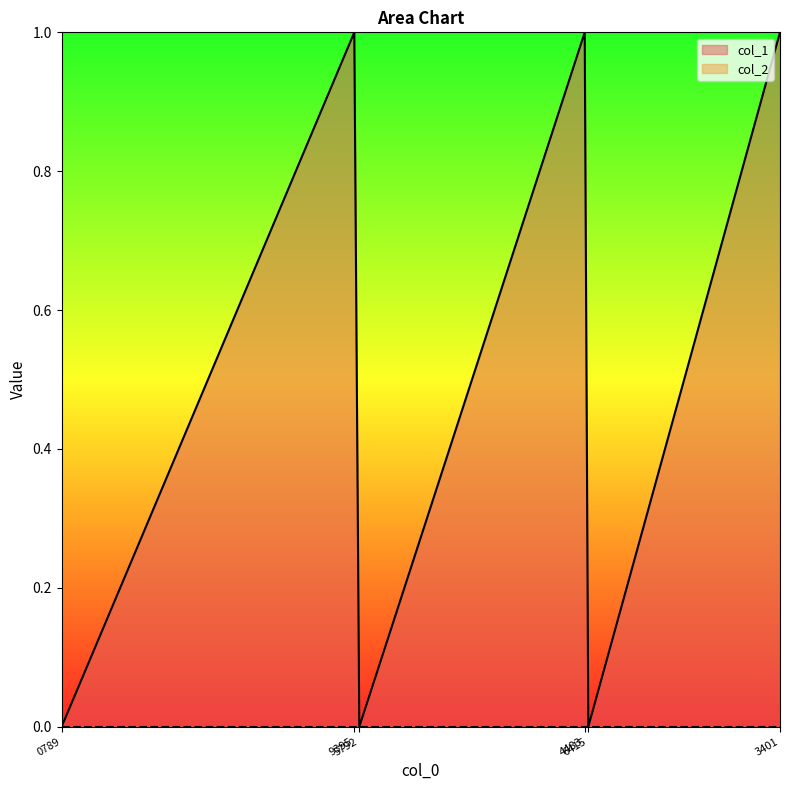

Which series has the widest spread of values?

col_1